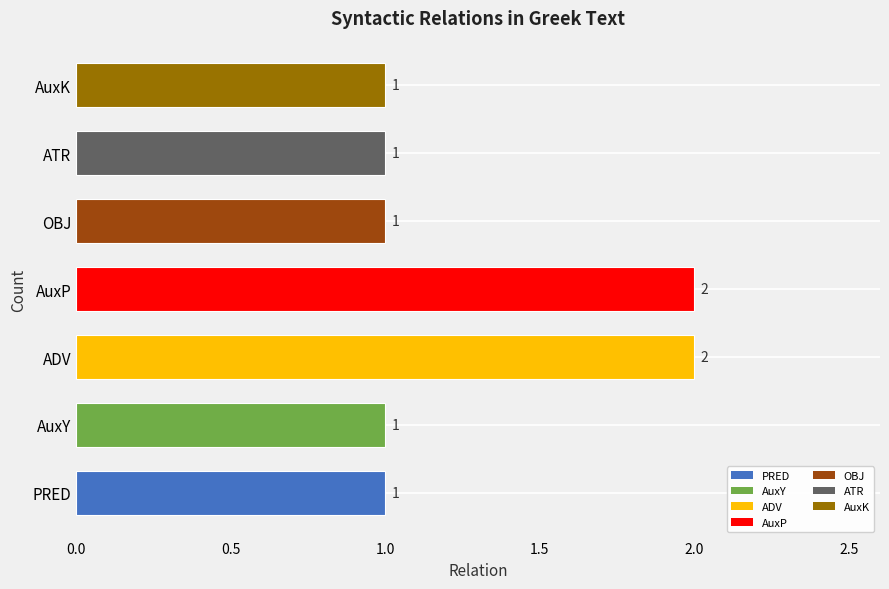

Between OBJ and AuxP, which is larger?

AuxP